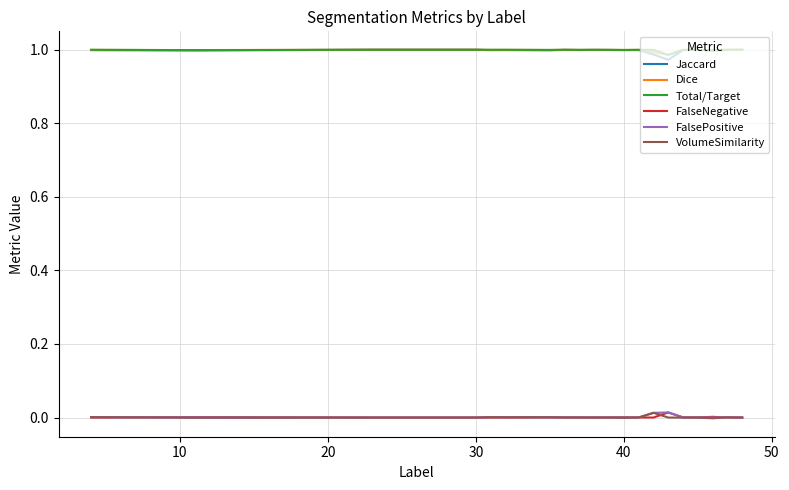

True or false: FalseNegative and Jaccard intersect in this chart.

False